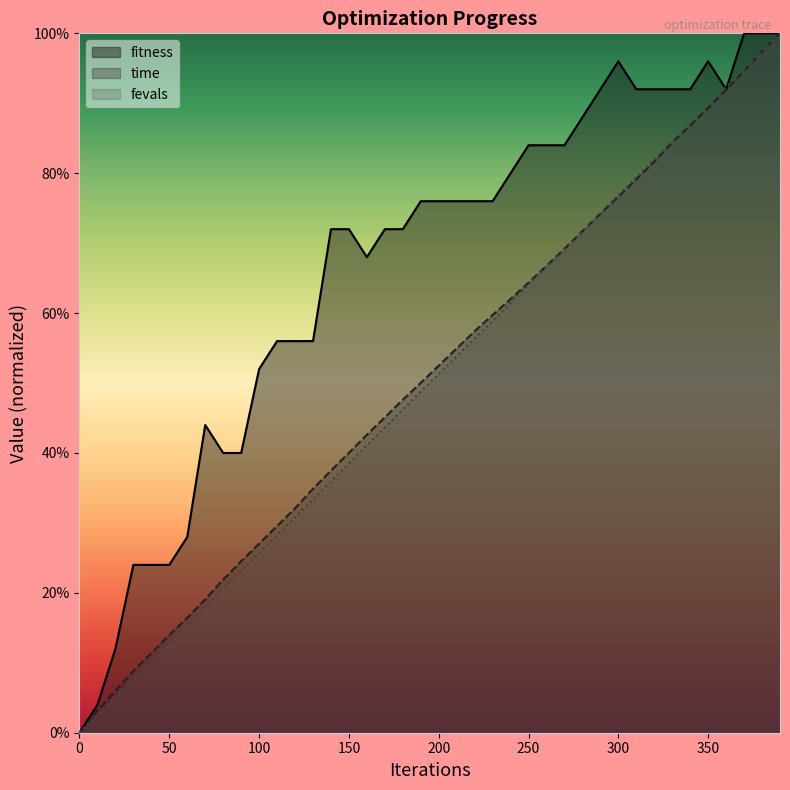

Rank the series at 80 from highest to lowest value.

fitness, time_scaled, fevals_scaled